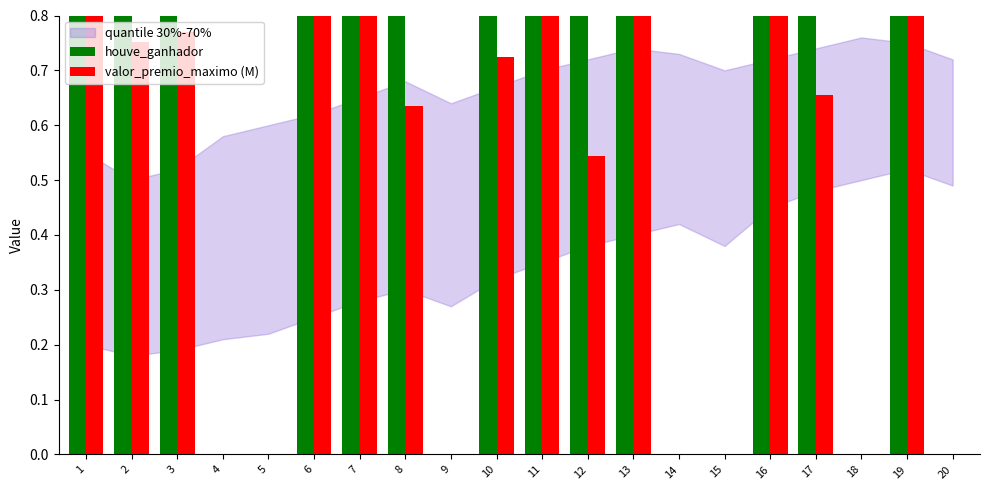

What is the total value across all series at 11?

2.0